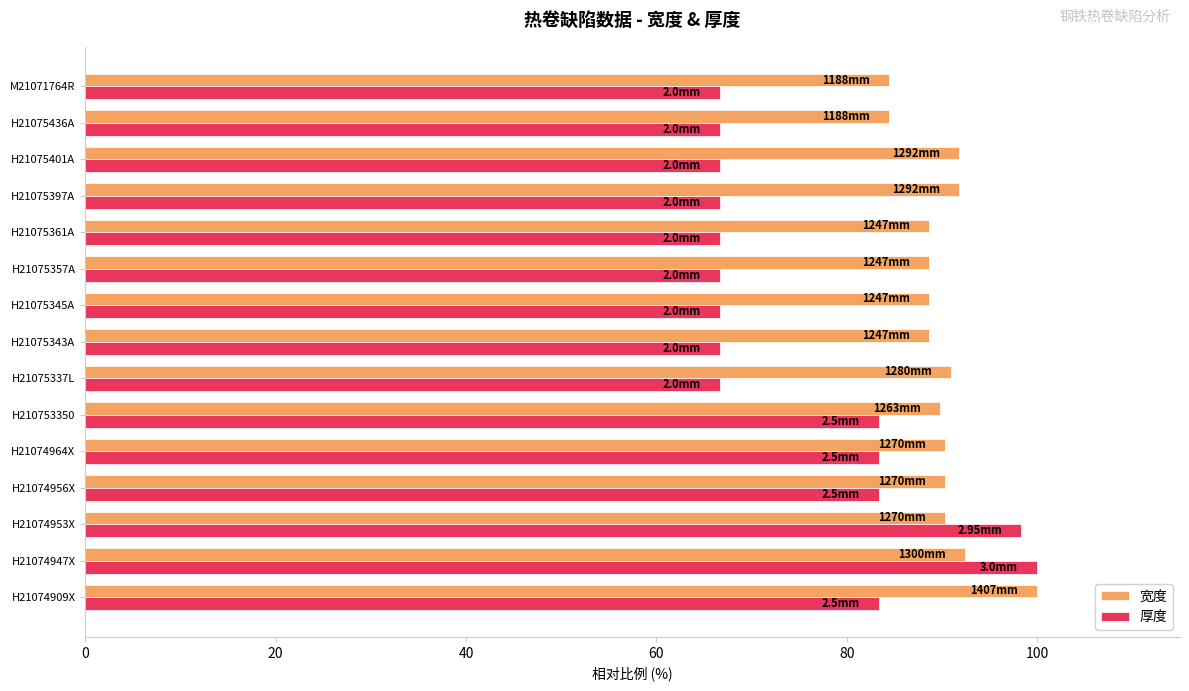

Count the number of data series in this chart.

2